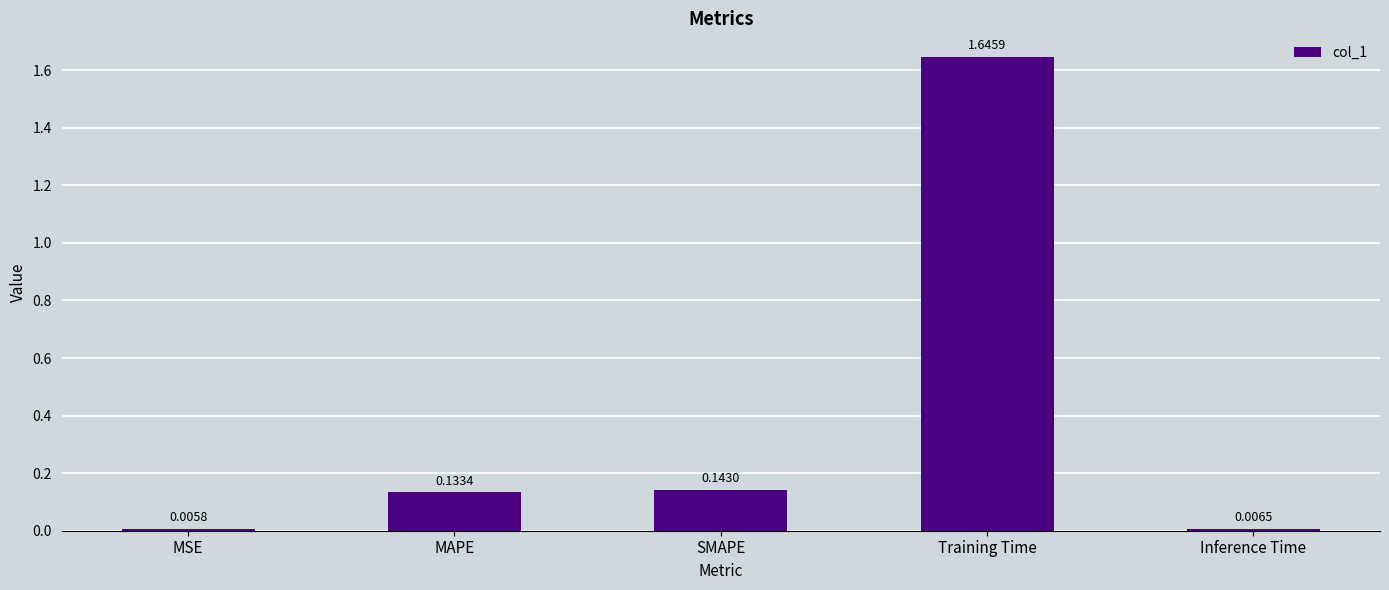

At which label is the value closest to 0?

MSE